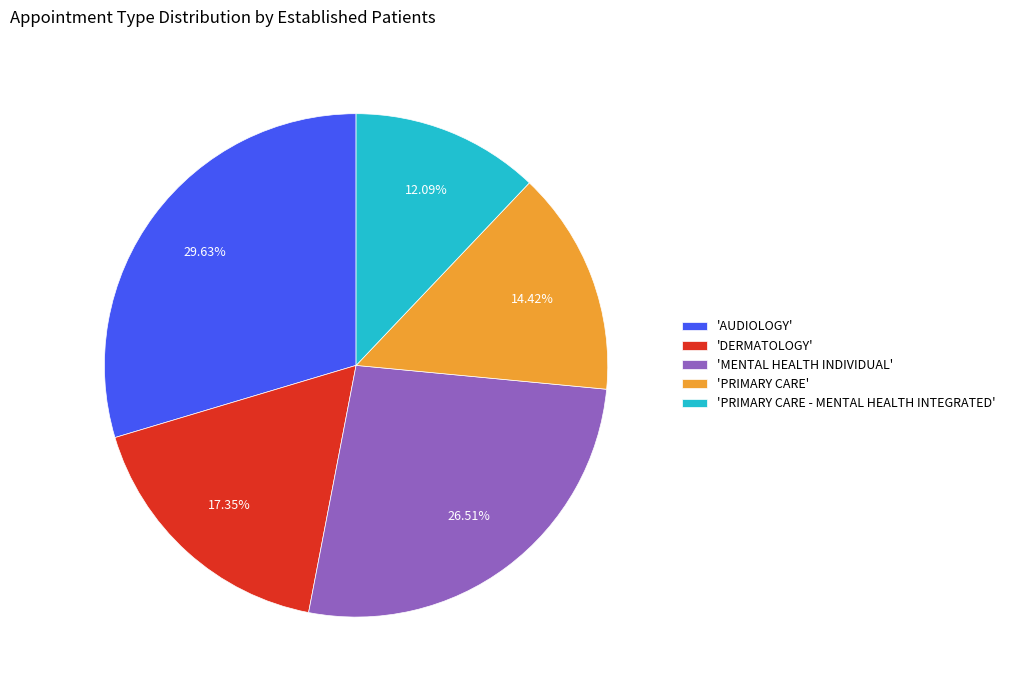

Combined, do 'PRIMARY CARE' and 'DERMATOLOGY' account for over 50%?

No